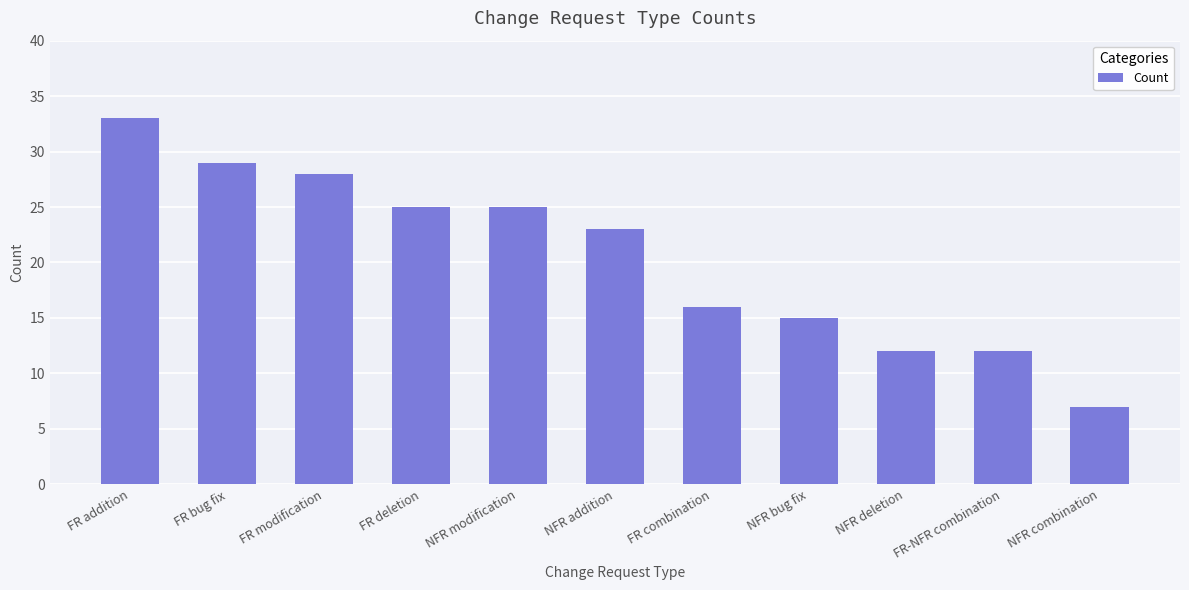

Are the bars grouped side by side (vs. stacked)?

No